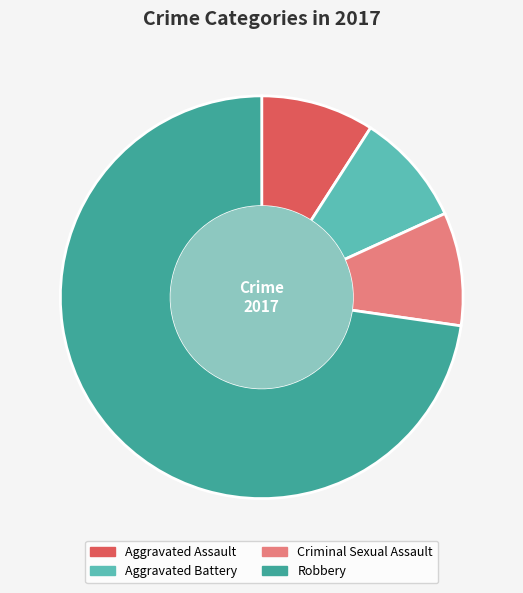

Which slice represents more than half of the pie?

Robbery